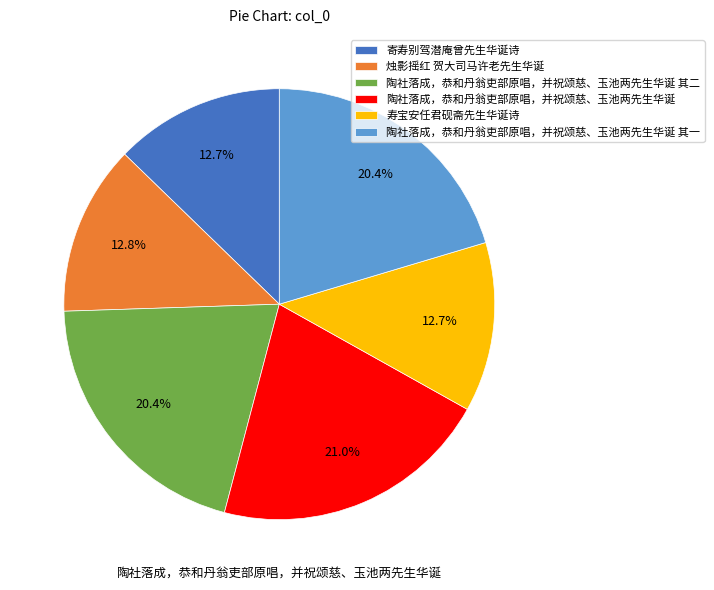

Between 陶社落成，恭和丹翁吏部原唱，并祝颂慈、玉池两先生华诞 其一 and 寄寿别驾潜庵曾先生华诞诗, which is larger?

陶社落成，恭和丹翁吏部原唱，并祝颂慈、玉池两先生华诞 其一